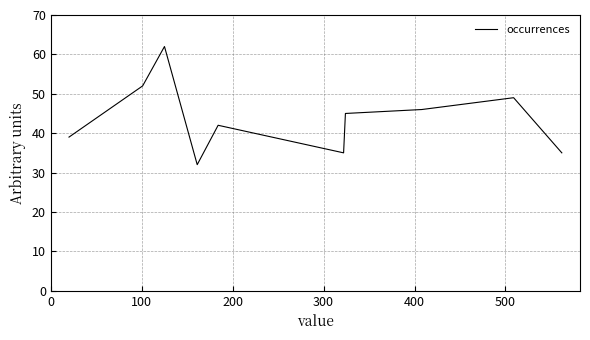

What is the difference between the maximum and minimum values?

30